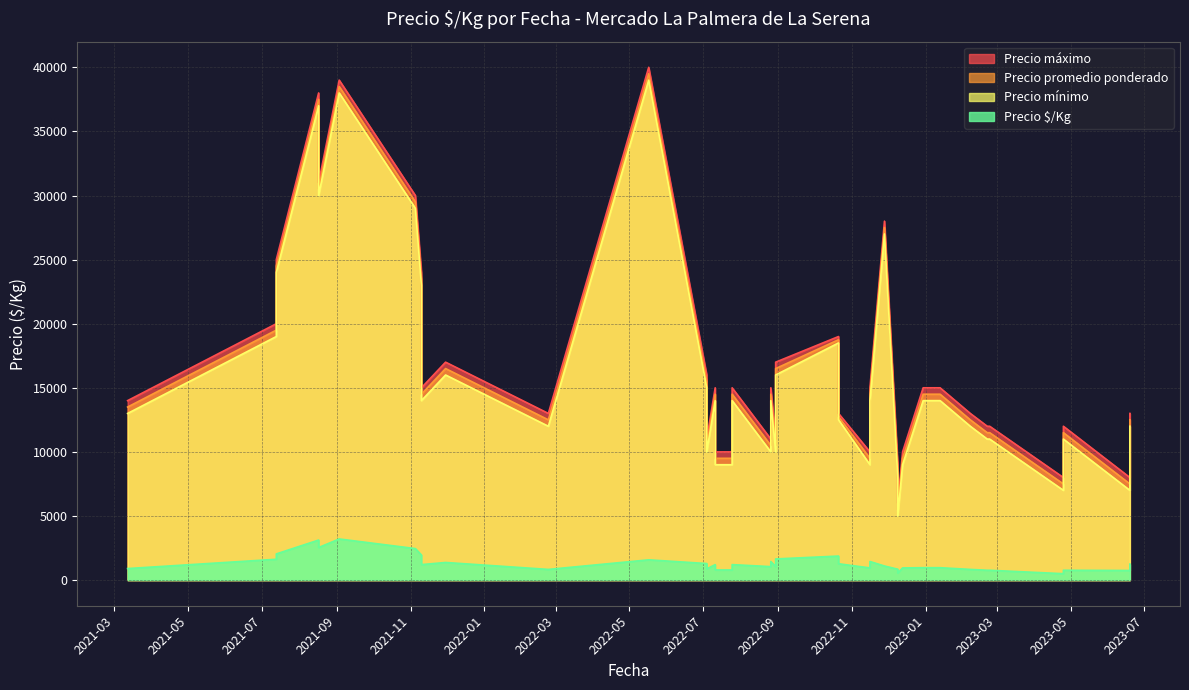

At which category is the sum across all series the highest?

2022-05-17